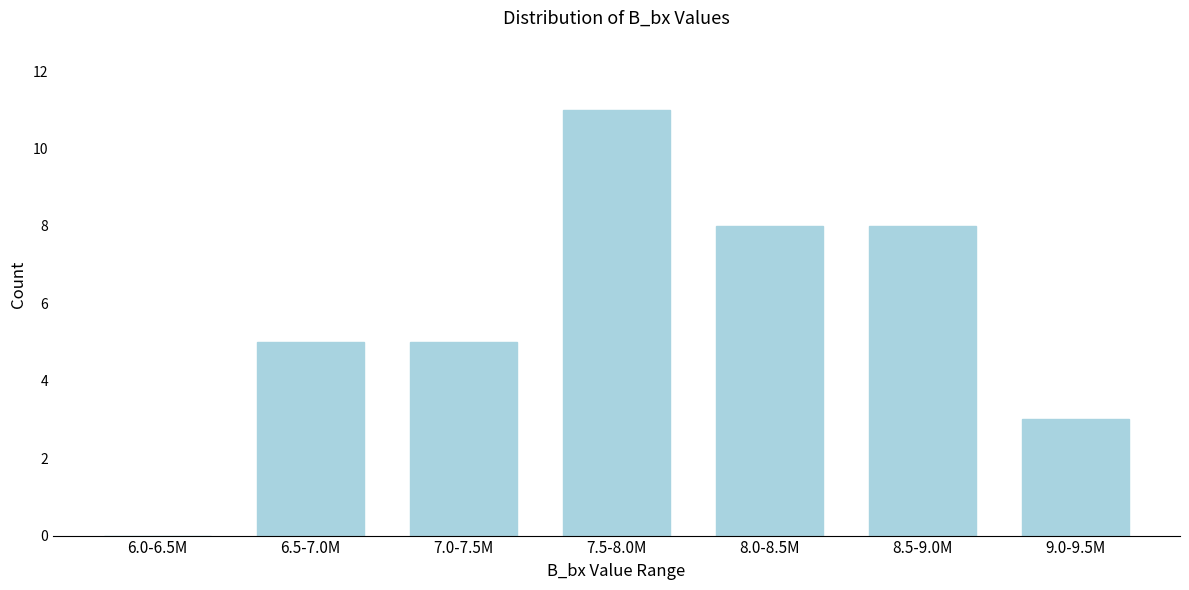

Reading left to right, what are all the values shown in this chart?

6.0-6.5M=0	6.5-7.0M=5	7.0-7.5M=5	7.5-8.0M=11	8.0-8.5M=8	8.5-9.0M=8	9.0-9.5M=3